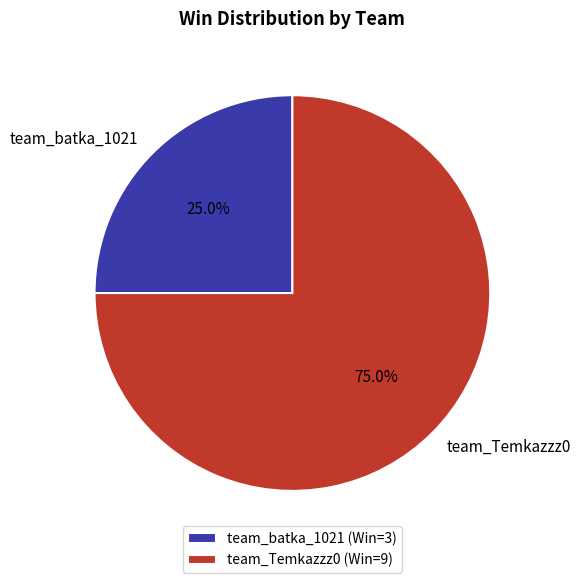

To the nearest percent, what is the difference between the team_batka_1021 and team_Temkazzz0 slice percentages?

50%